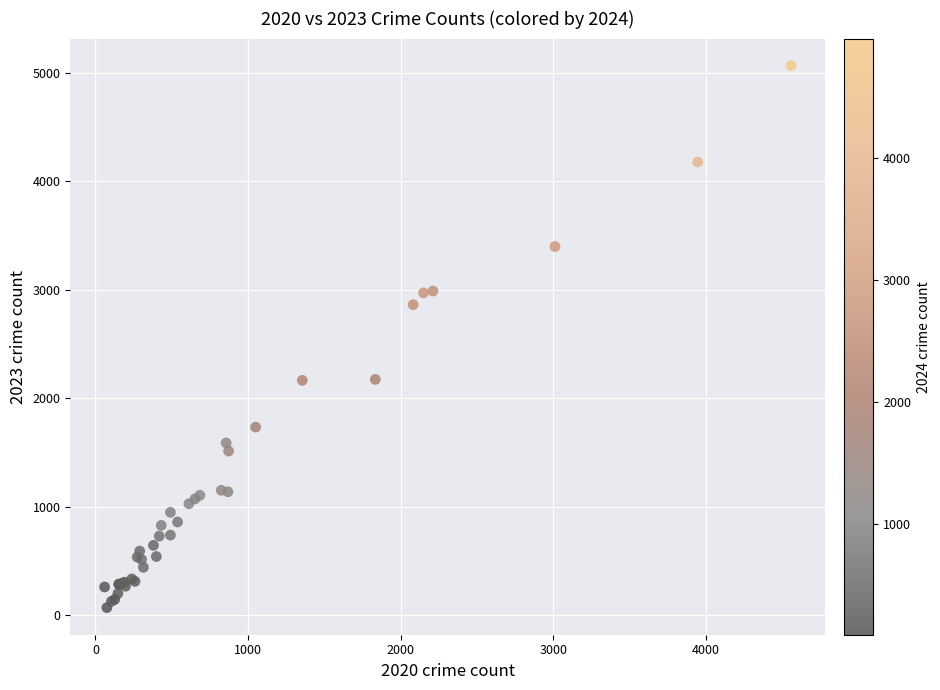

What Y value in the scatter plot is closest to 2567?

2862